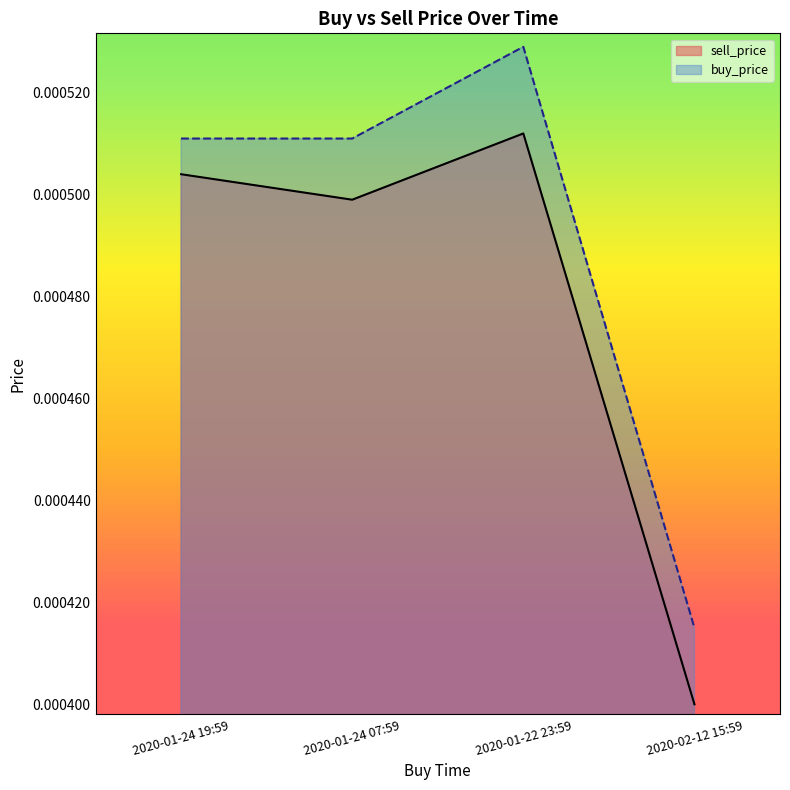

Which series has the largest total across all categories?

buy_price